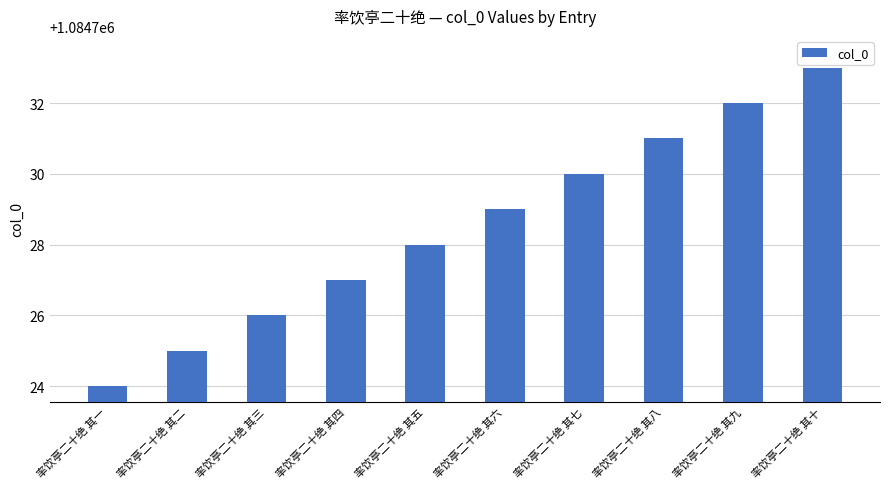

List the labels in order of value, smallest first.

率饮亭二十绝 其一, 率饮亭二十绝 其二, 率饮亭二十绝 其三, 率饮亭二十绝 其四, 率饮亭二十绝 其五, 率饮亭二十绝 其六, 率饮亭二十绝 其七, 率饮亭二十绝 其八, 率饮亭二十绝 其九, 率饮亭二十绝 其十